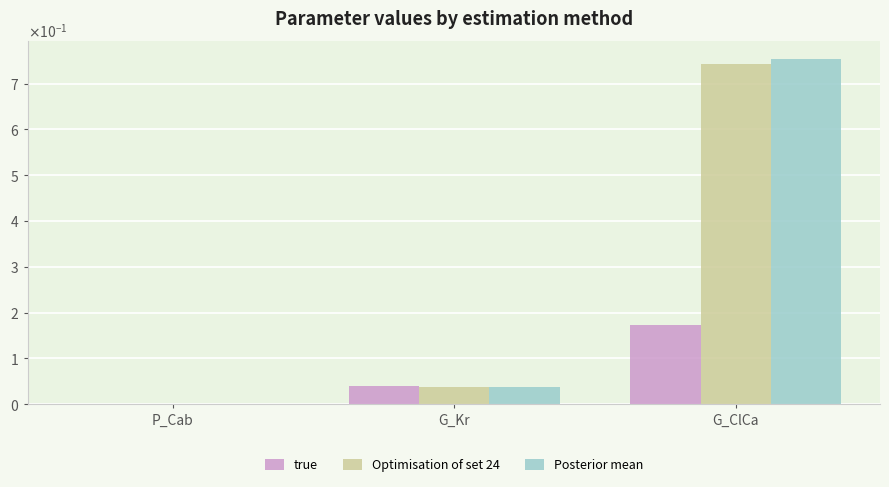

Is it true that true equals 0.0 at G_Kr?

True